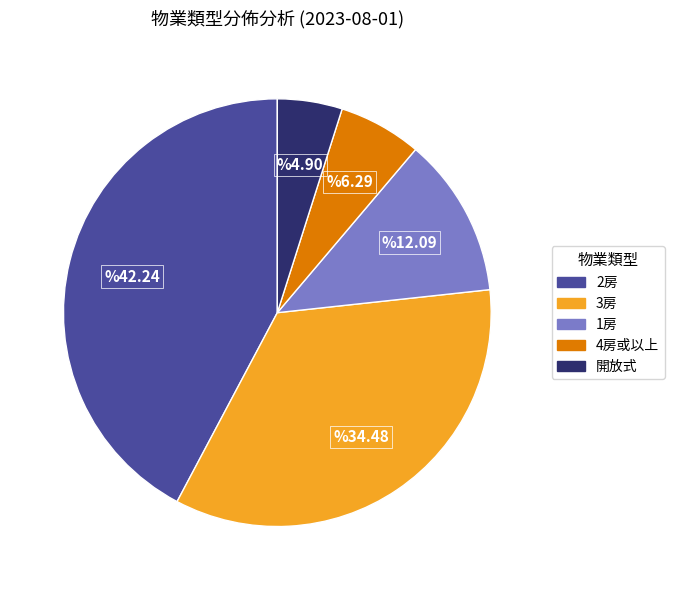

Which category has the biggest portion of the pie?

2房